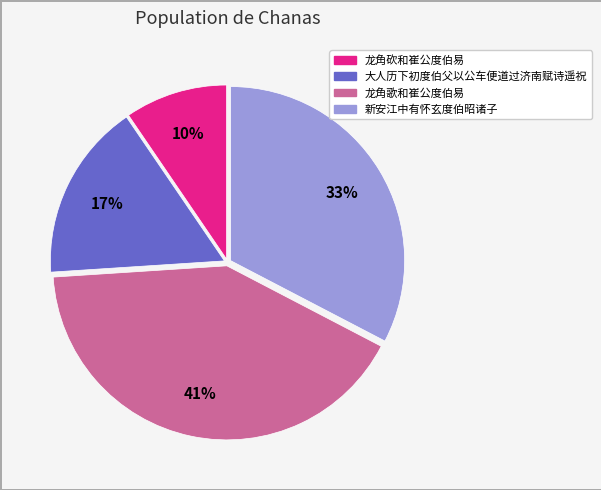

Does 大人历下初度伯父以公车便道过济南赋诗遥祝 account for over 50% of the chart?

No